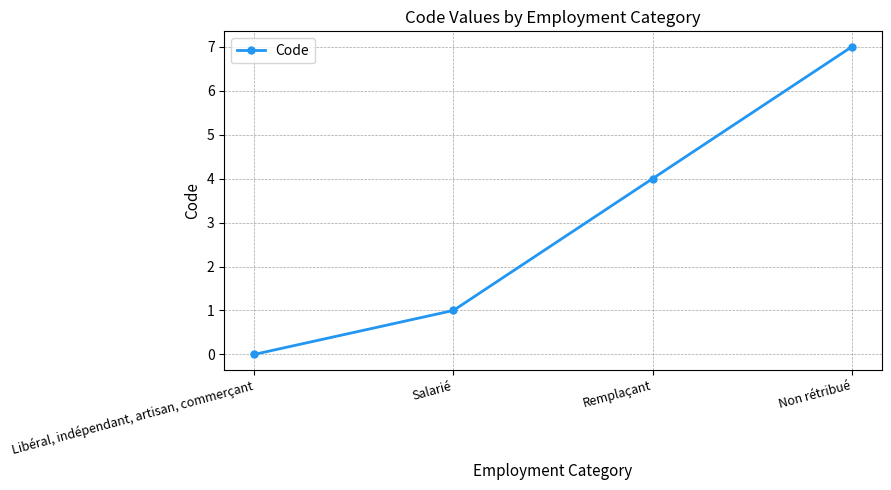

How many lines are shown in the chart?

1